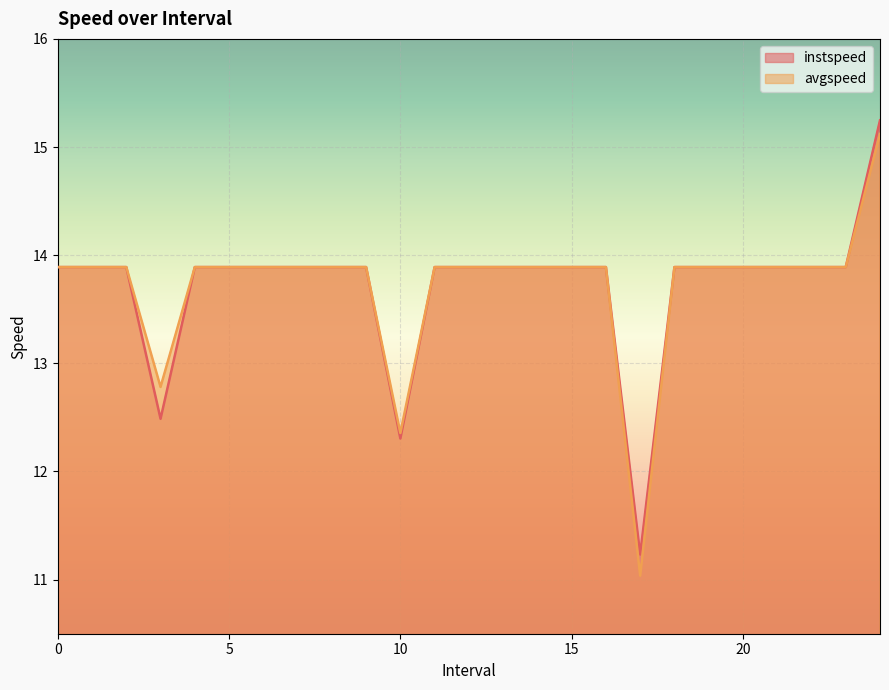

How many lines are shown in the chart?

2